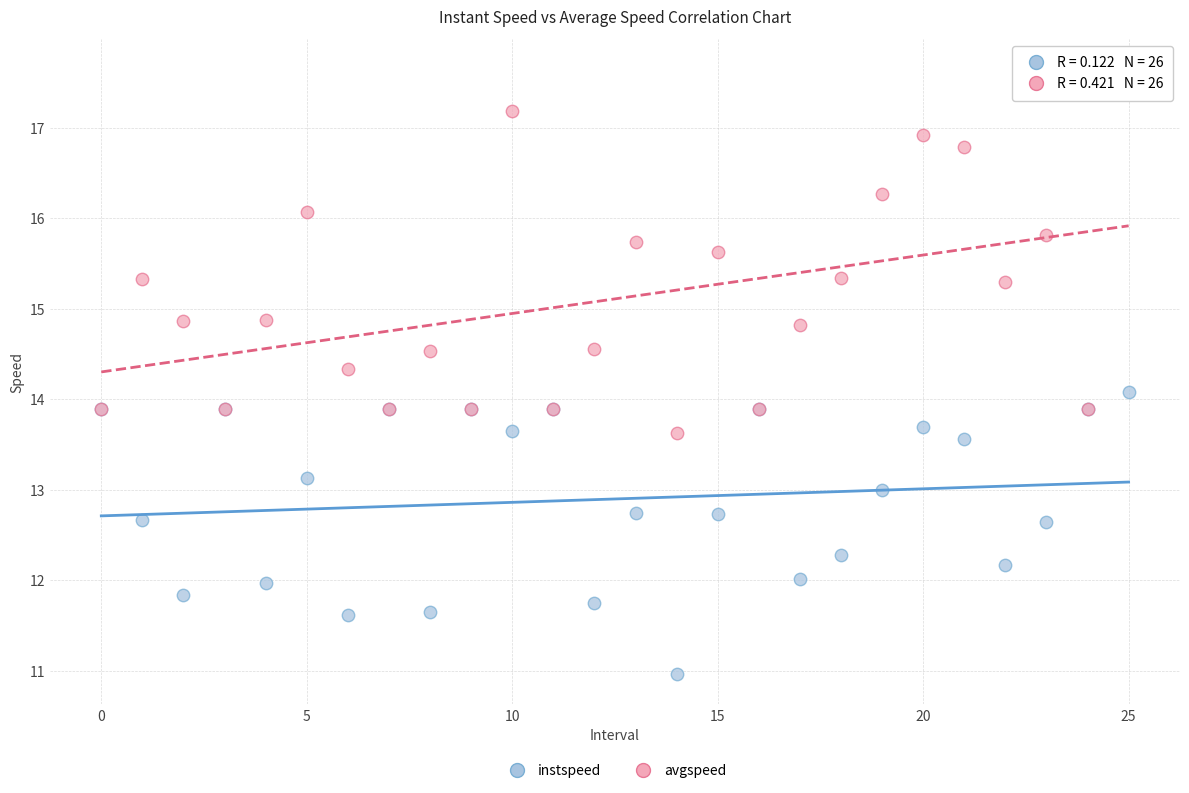

Which series has the largest Y range (max minus min)?

avgspeed